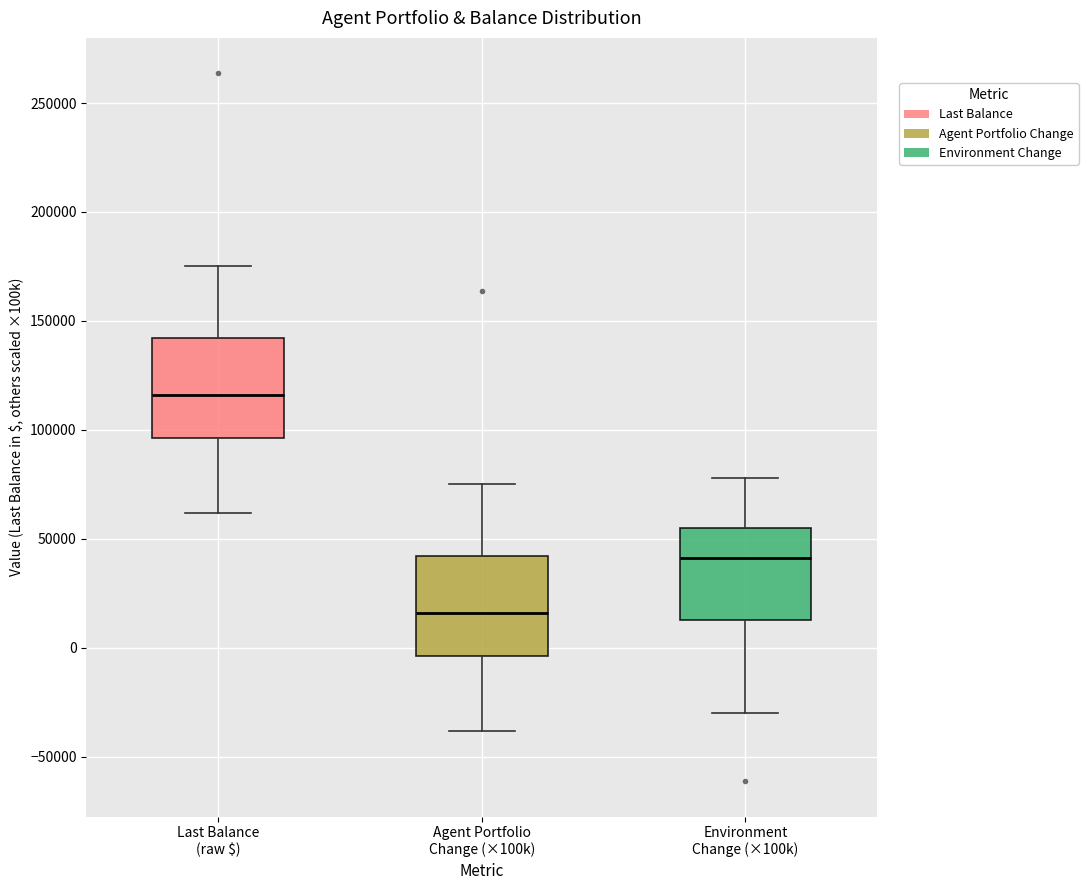

Which box's median line is the highest?

Last Balance (raw $)